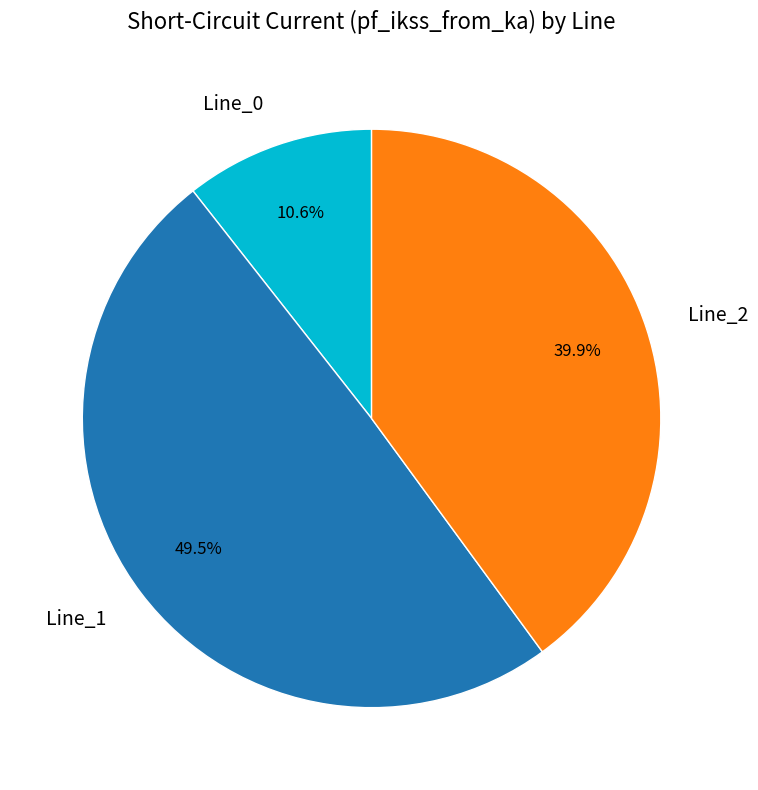

To the nearest percent, what is the difference between the Line_0 and Line_1 slice percentages?

39%